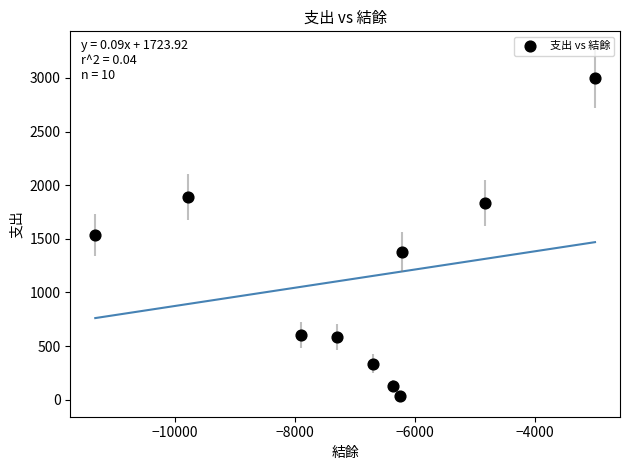

What is the range of X values (max minus min)?

8324